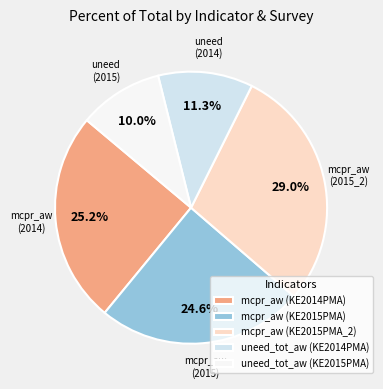

To the nearest percent, what percentage of the pie is mcpr_aw (KE2014PMA)?

25%